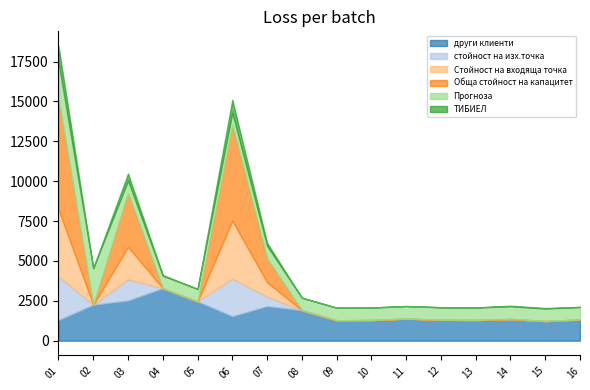

Is the value of Прогноза at 05 greater than the value of Обща стойност на капацитет at 09?

Yes